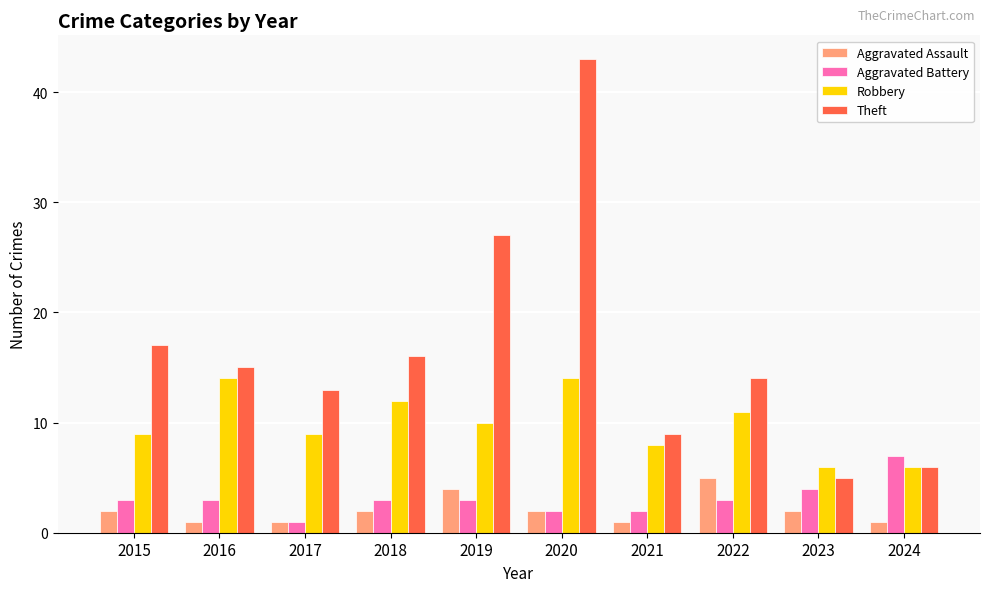

At which category is the sum across all series the highest?

2020